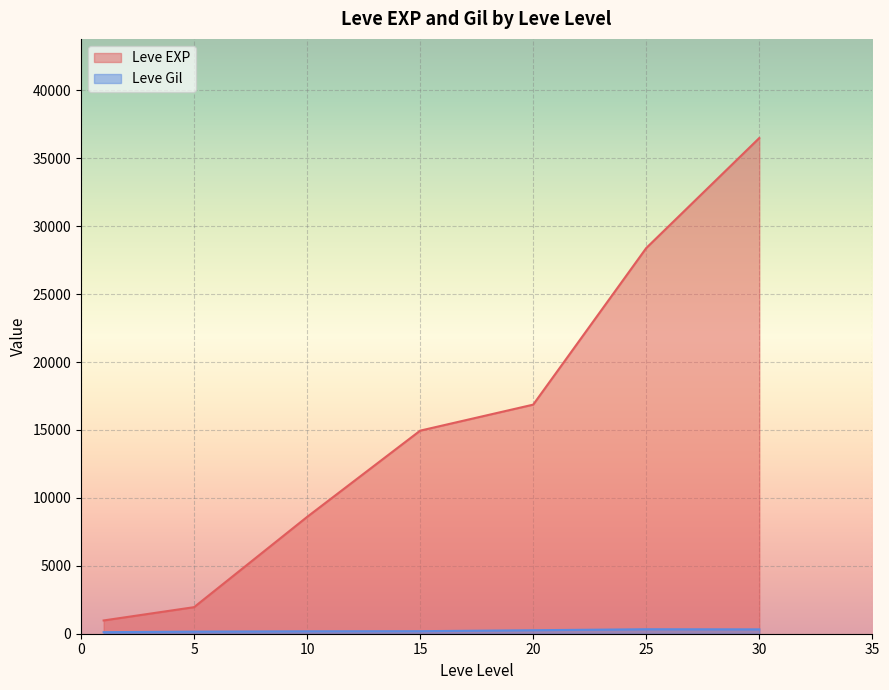

Is the value of Leve Gil at 1 greater than the value of Leve EXP at 20?

No